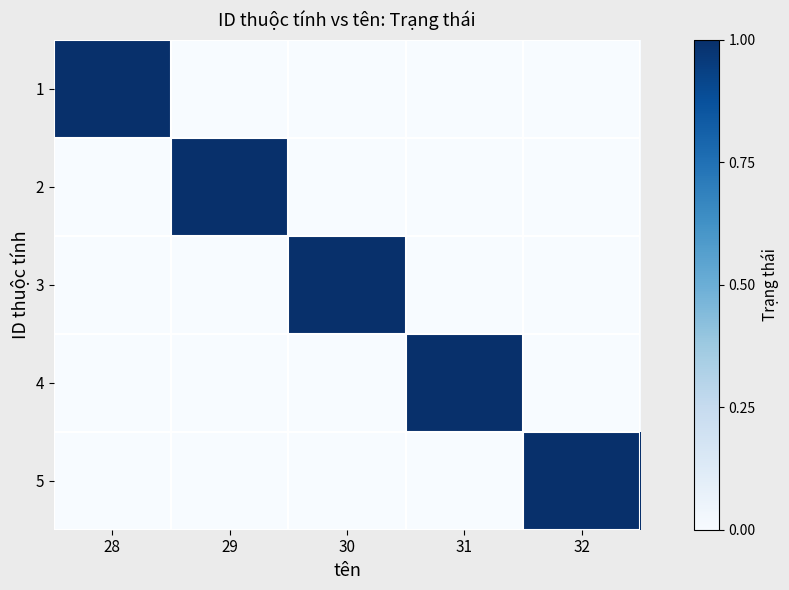

Reading left to right, extract all data points from this chart.

1: 28=1	29=0	30=0	31=0	32=0
2: 28=0	29=1	30=0	31=0	32=0
3: 28=0	29=0	30=1	31=0	32=0
4: 28=0	29=0	30=0	31=1	32=0
5: 28=0	29=0	30=0	31=0	32=1